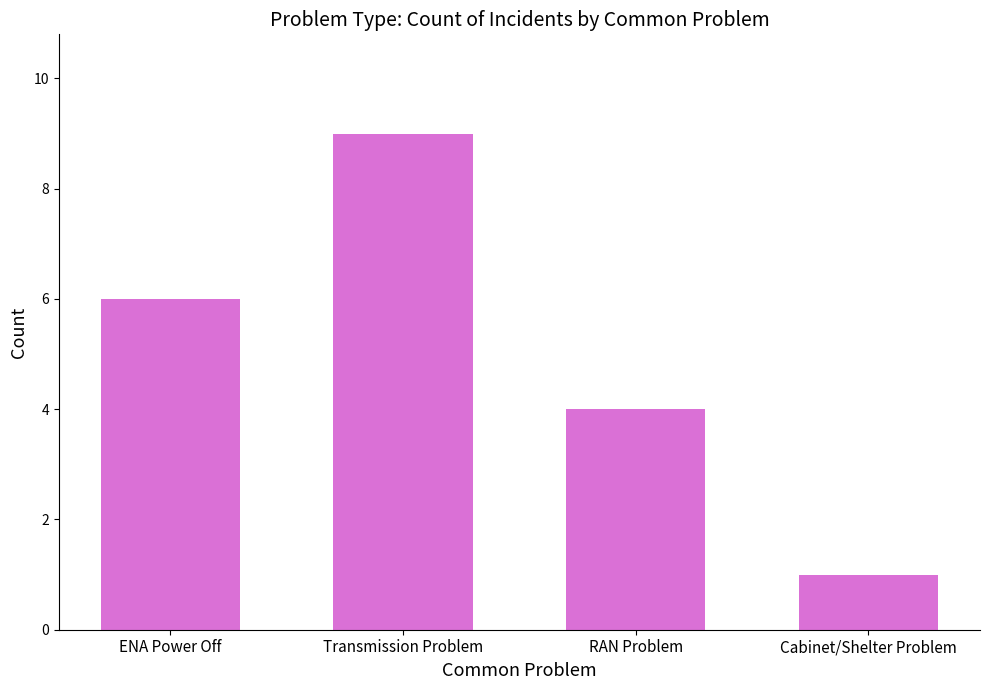

Is it true that the value at Cabinet/Shelter Problem is 0?

False